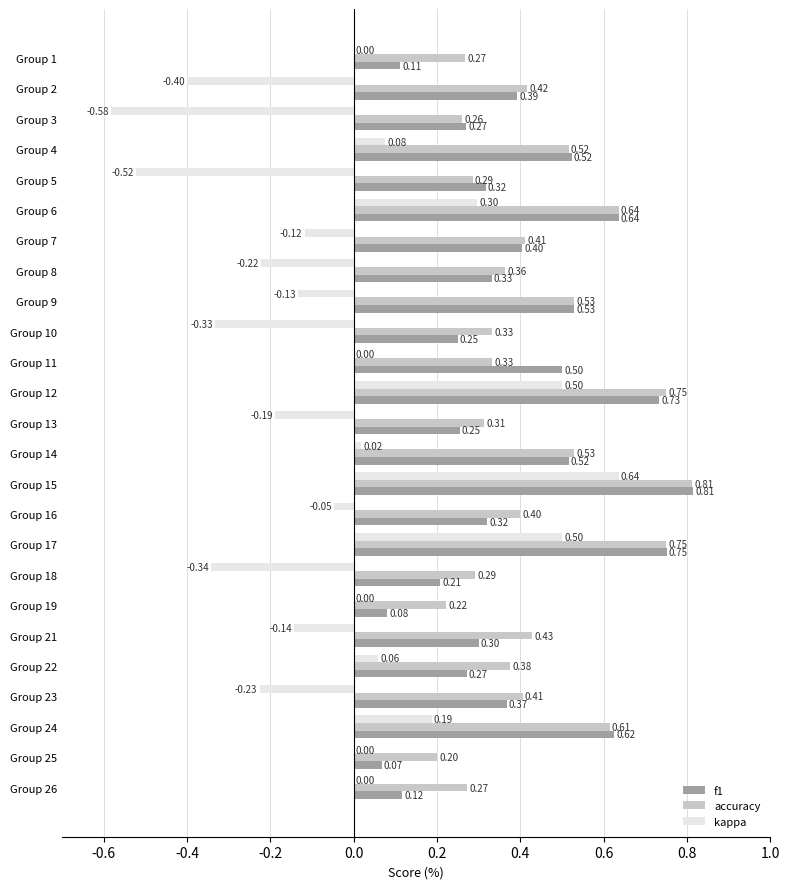

What is the sum of the f1 values at Group 3 and Group 19?

0.4